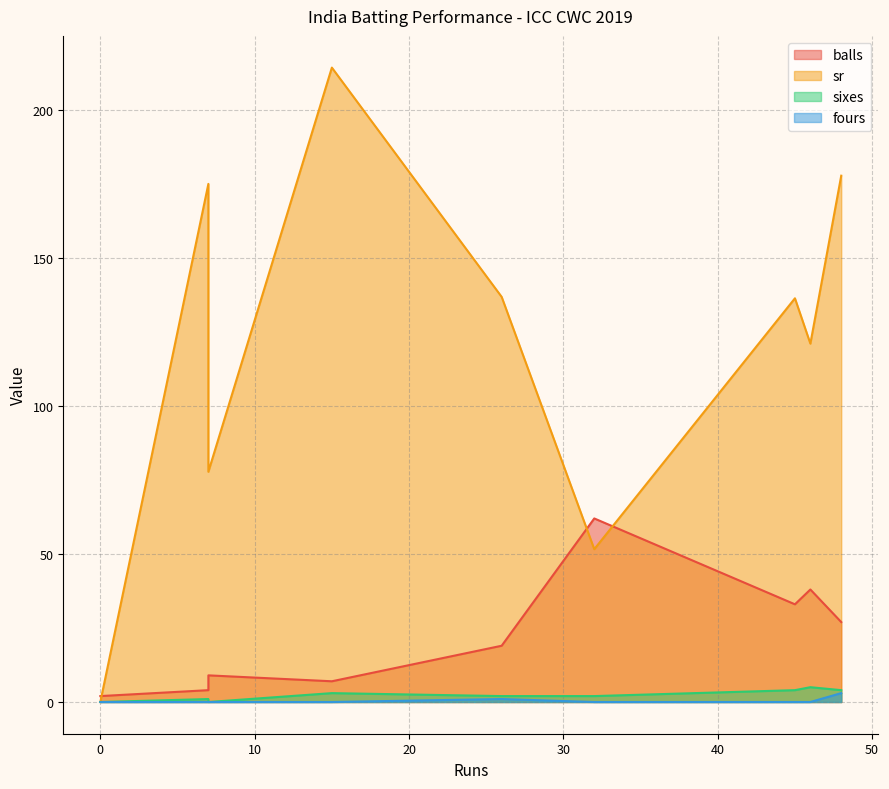

True or false: balls and sr intersect in this chart.

True